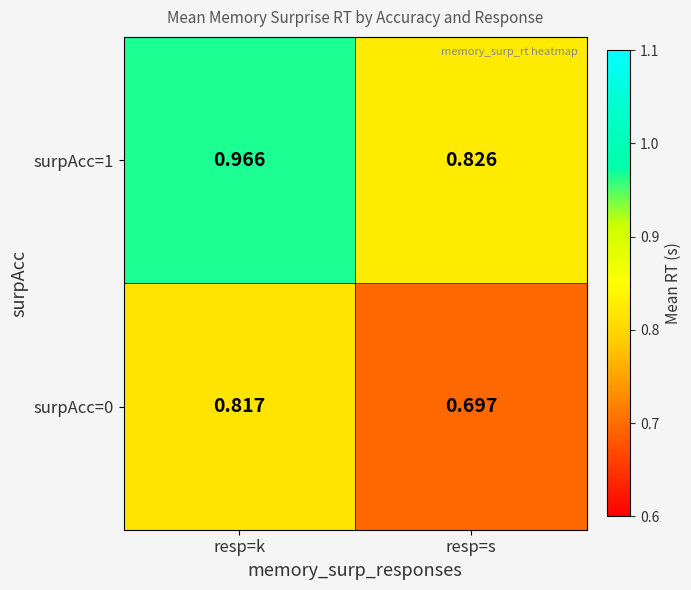

Which label corresponds to the smallest value in the chart?

resp=s